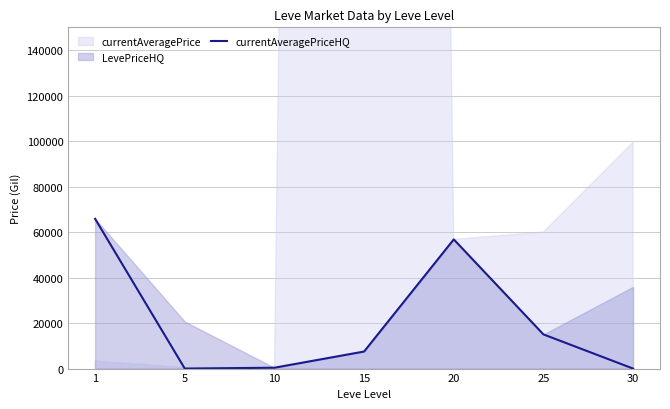

What is the sum of all values?

145508